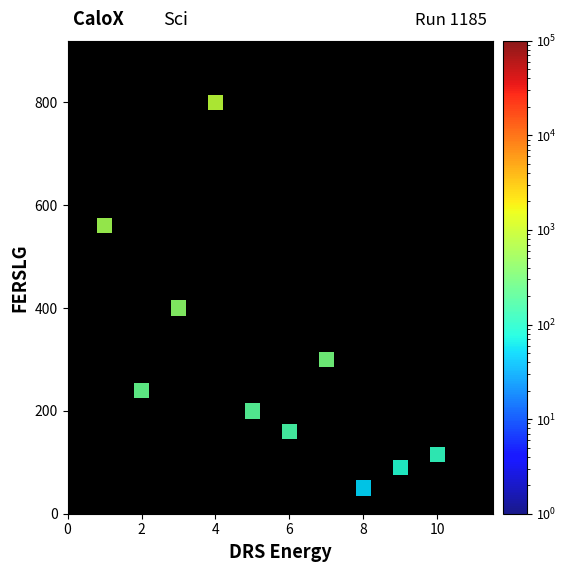

What is the average Y value?

292